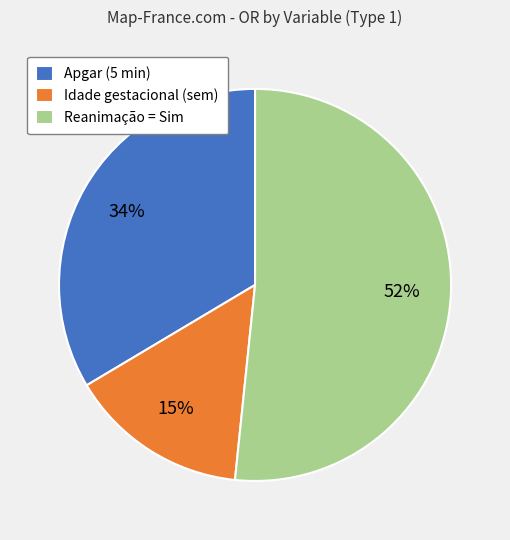

What percentage is the Apgar (5 min) slice, to the nearest percent?

34%